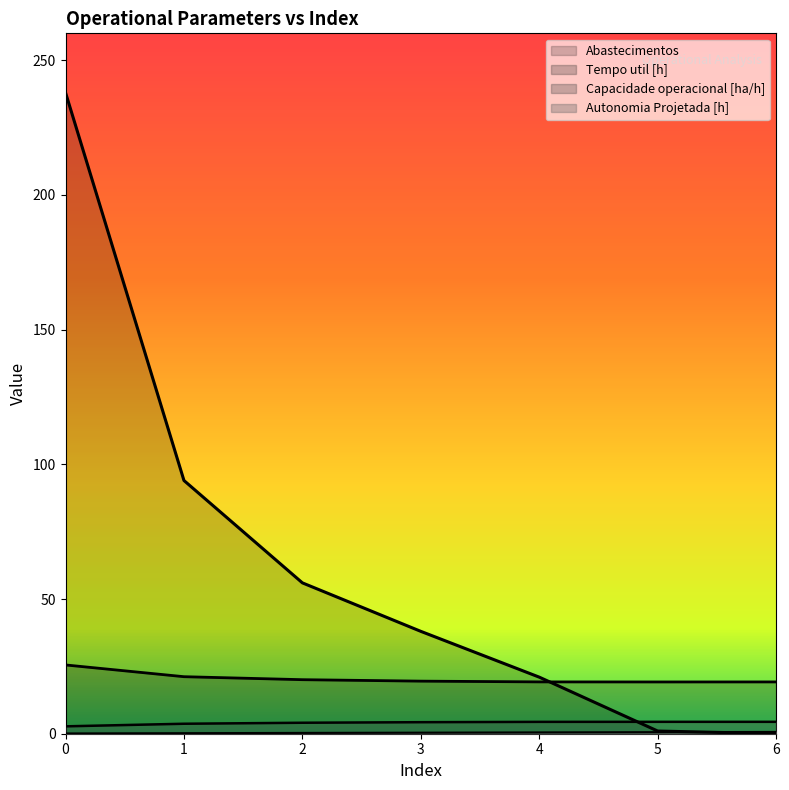

Is the value of Autonomia Projetada [h] at 0 greater than the value of Capacidade operacional [ha/h] at 1?

No